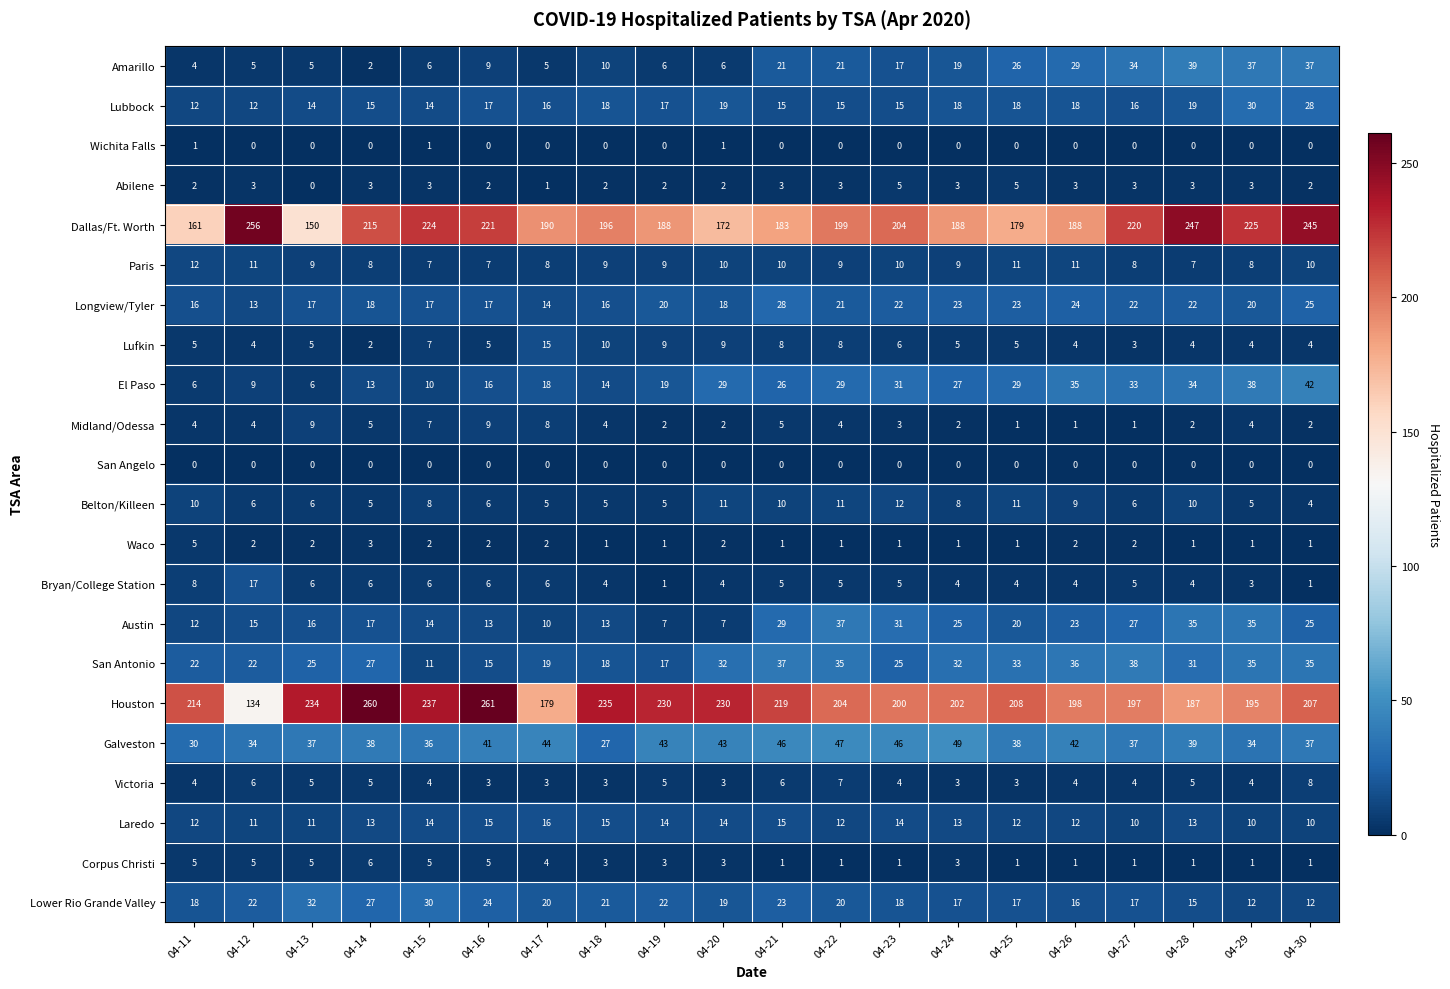

At which label does El Paso first exceed 27?

04-20